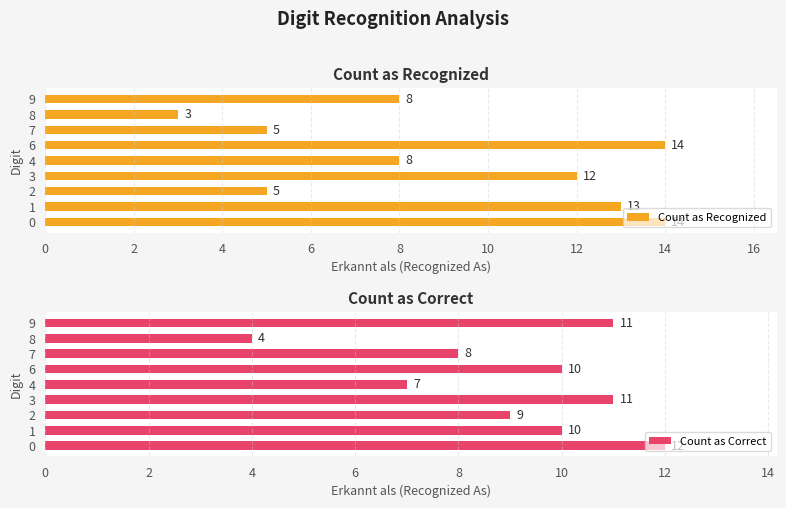

Does the chart contain any negative values?

No